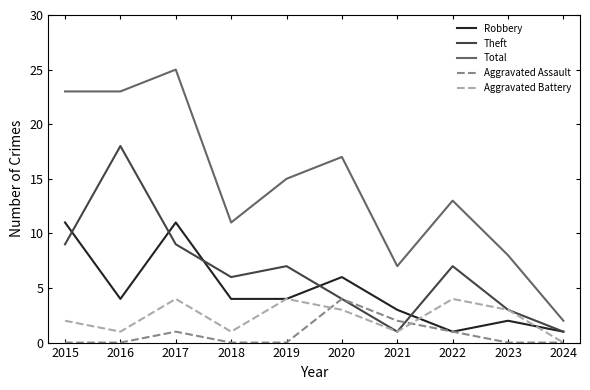

What is the highest value of the Aggravated Battery series?

4